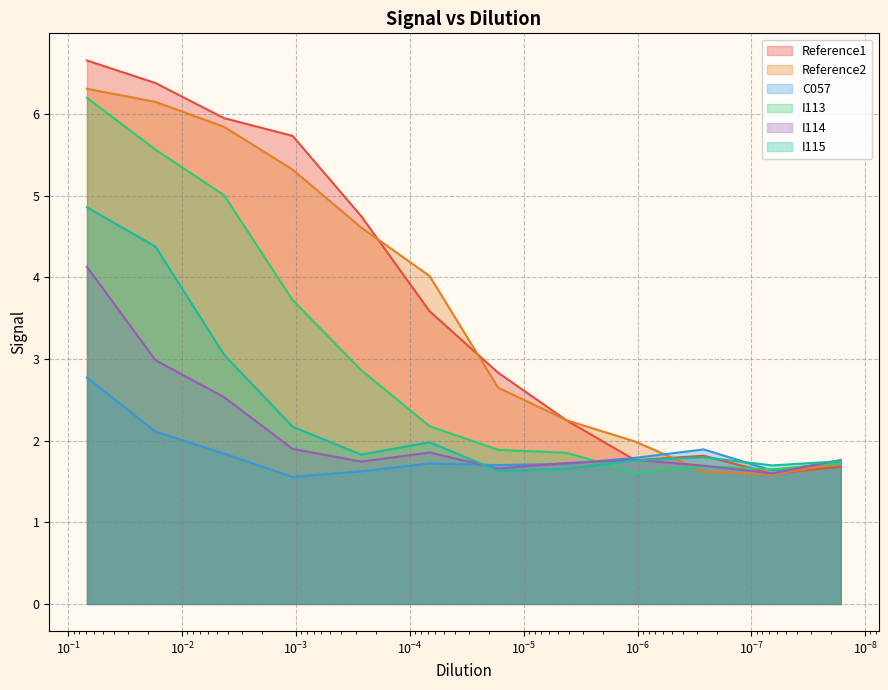

What is the difference between the maximum and second lowest values in the Reference2 series?

4.7